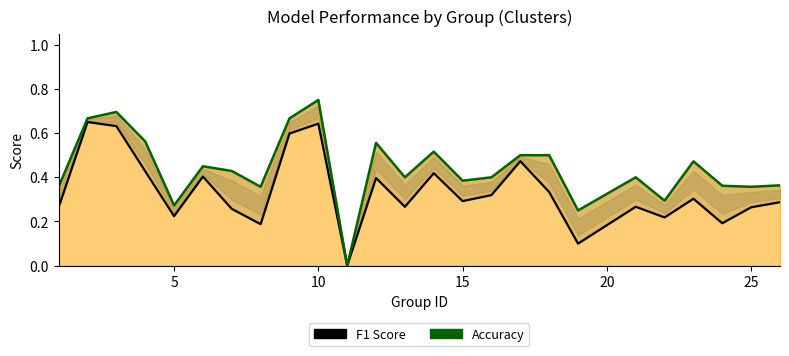

The Accuracy series shows 0.1 at 18. True or false?

False